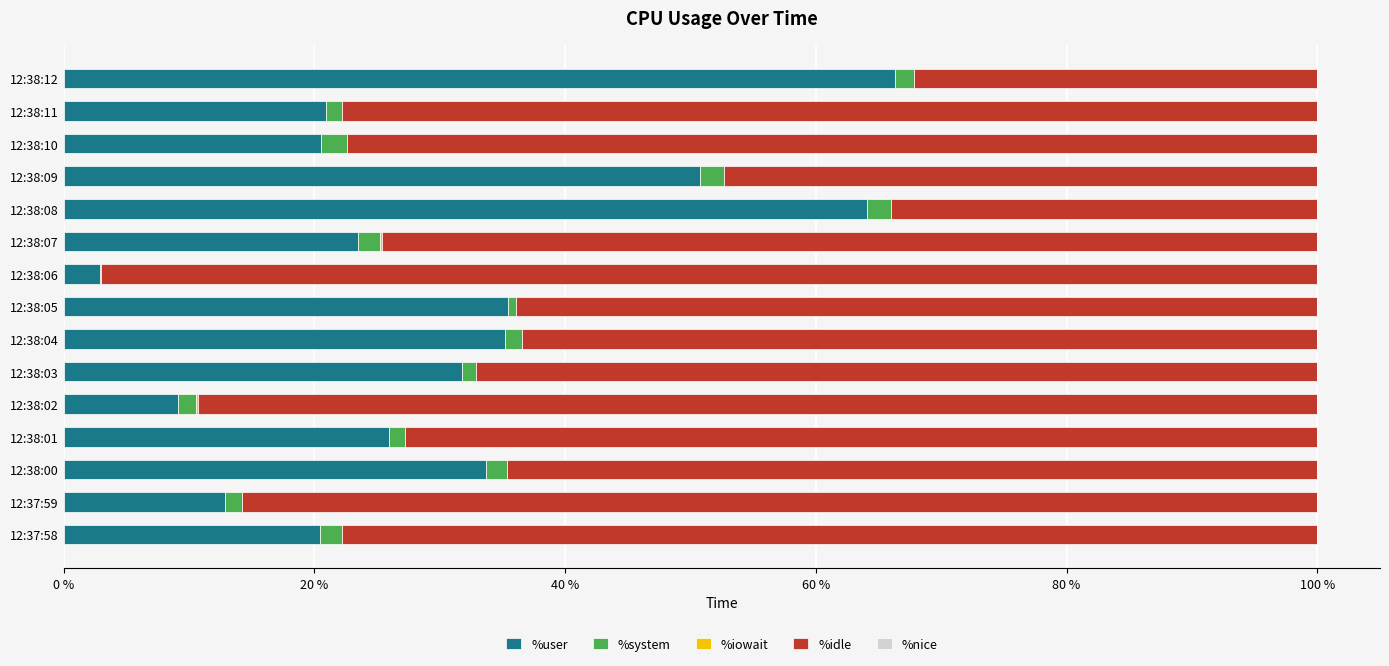

What is the total value across all series at 12:38:10?

100.0